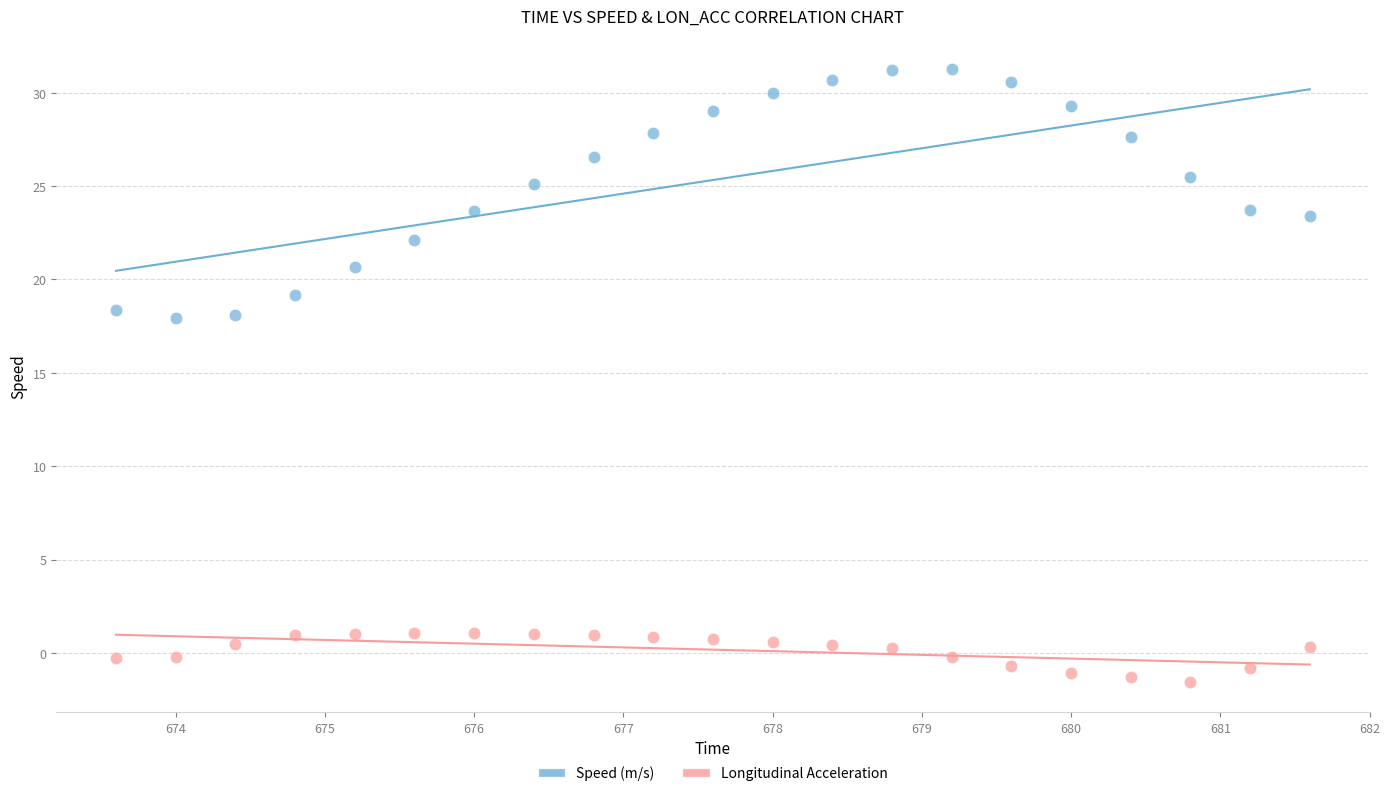

Across all data points, what is the range of Y values (max minus min)?

32.8